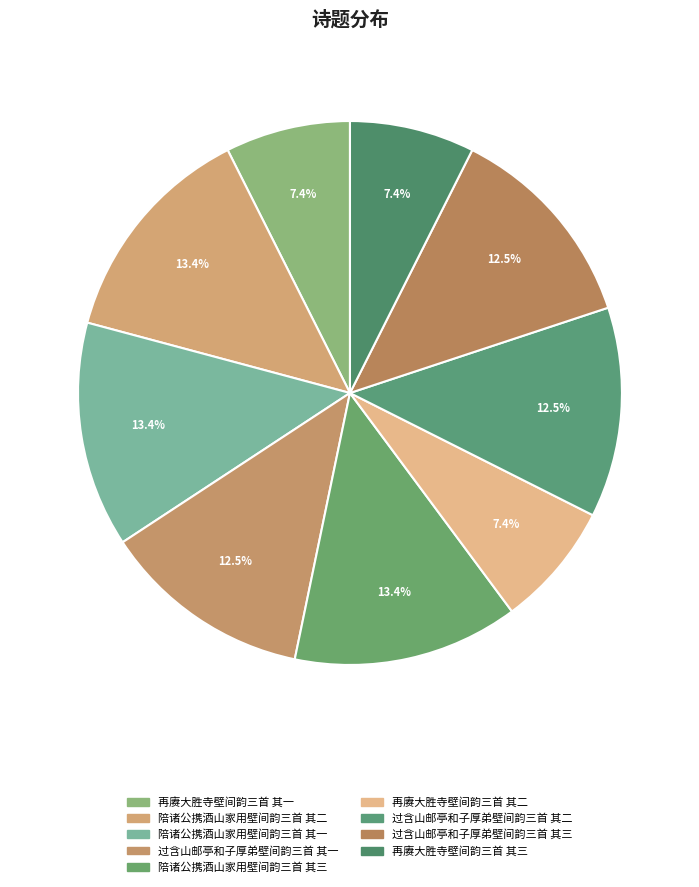

Combined, what portion of the pie is 再赓大胜寺壁间韵三首 其三 and 过含山邮亭和子厚弟壁间韵三首 其一?

19.9%